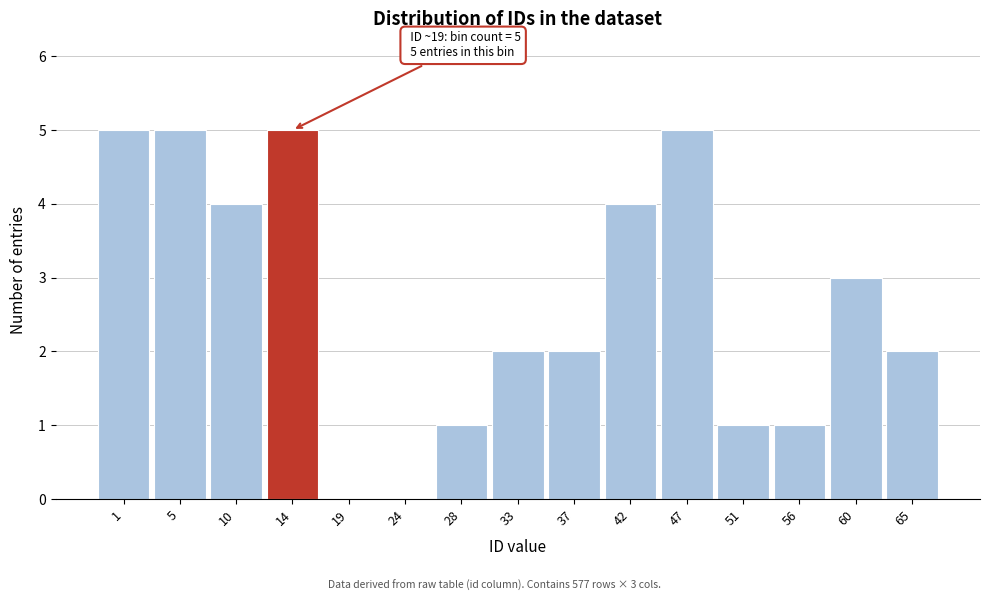

Reading right to left, list all the values displayed in this chart.

65=2	60=3	56=1	51=1	47=5	42=4	37=2	33=2	28=1	24=0	19=0	14=5	10=4	5=5	1=5